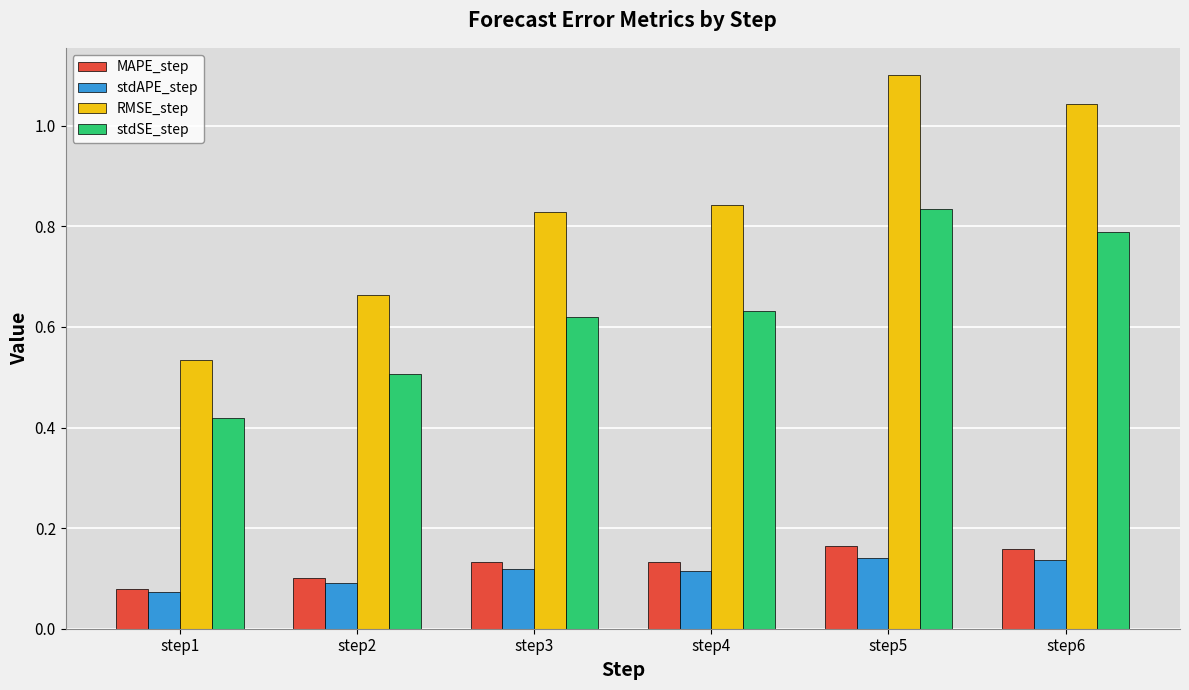

At which label is stdSE_step closest to 0?

step1